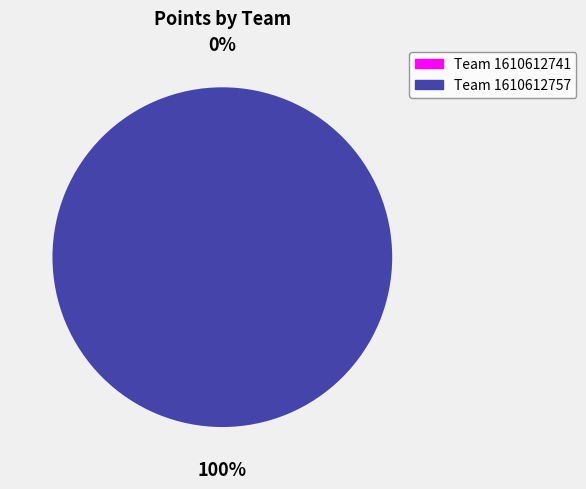

True or false: 1610612741 (Ronnie Brewer) accounts for 0% of the total.

True